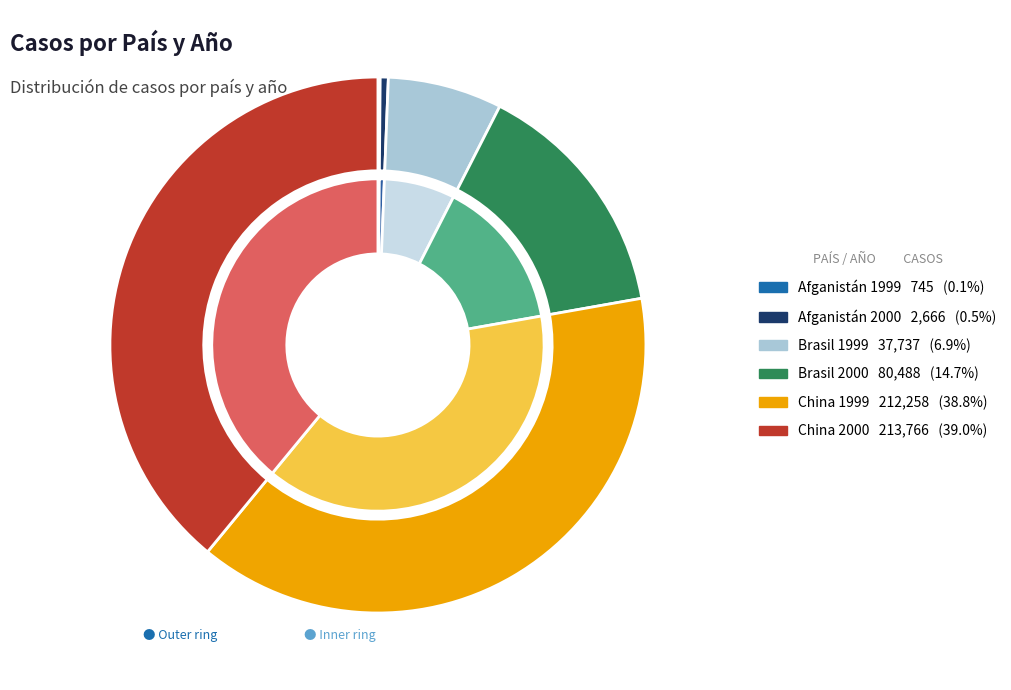

Is there a majority slice in this chart?

No